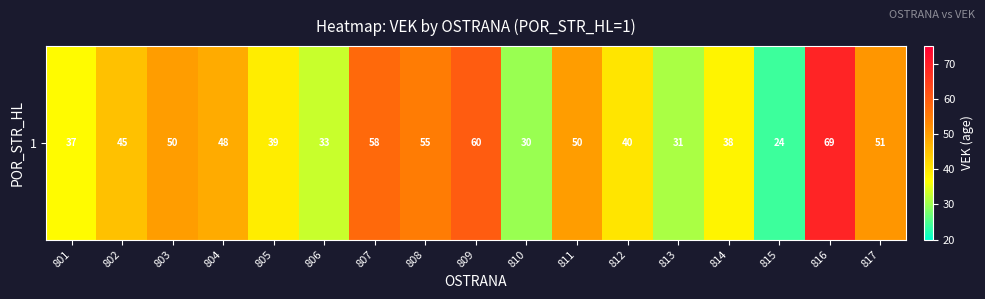

List the labels in order of value, largest first.

816, 809, 807, 808, 817, 803, 811, 804, 802, 812, 805, 814, 801, 806, 813, 810, 815